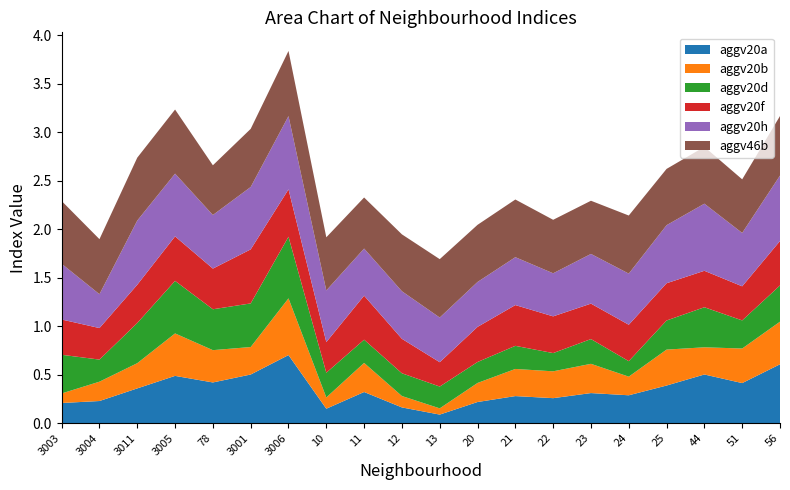

Reading left to right, what are all the values shown in this chart?

aggv20a: 3003=0.2	3004=0.2	3011=0.4	3005=0.5	78=0.4	3001=0.5	3006=0.7	10=0.1	11=0.3	12=0.2	13=0.1	20=0.2	21=0.3	22=0.3	23=0.3	24=0.3	25=0.4	44=0.5	51=0.4	56=0.6
aggv20b: 3003=0.1	3004=0.2	3011=0.3	3005=0.4	78=0.3	3001=0.3	3006=0.6	10=0.1	11=0.3	12=0.1	13=0.1	20=0.2	21=0.3	22=0.3	23=0.3	24=0.2	25=0.4	44=0.3	51=0.4	56=0.4
aggv20d: 3003=0.4	3004=0.2	3011=0.4	3005=0.5	78=0.4	3001=0.4	3006=0.6	10=0.3	11=0.2	12=0.2	13=0.2	20=0.2	21=0.2	22=0.2	23=0.3	24=0.2	25=0.3	44=0.4	51=0.3	56=0.4
aggv20f: 3003=0.4	3004=0.3	3011=0.4	3005=0.5	78=0.4	3001=0.6	3006=0.5	10=0.3	11=0.5	12=0.4	13=0.3	20=0.4	21=0.4	22=0.4	23=0.4	24=0.4	25=0.4	44=0.4	51=0.4	56=0.5
aggv20h: 3003=0.6	3004=0.3	3011=0.7	3005=0.6	78=0.6	3001=0.6	3006=0.8	10=0.5	11=0.5	12=0.5	13=0.5	20=0.5	21=0.5	22=0.4	23=0.5	24=0.5	25=0.6	44=0.7	51=0.6	56=0.7
aggv46b: 3003=0.6	3004=0.6	3011=0.6	3005=0.7	78=0.5	3001=0.6	3006=0.7	10=0.5	11=0.5	12=0.6	13=0.6	20=0.6	21=0.6	22=0.6	23=0.5	24=0.6	25=0.6	44=0.6	51=0.6	56=0.6